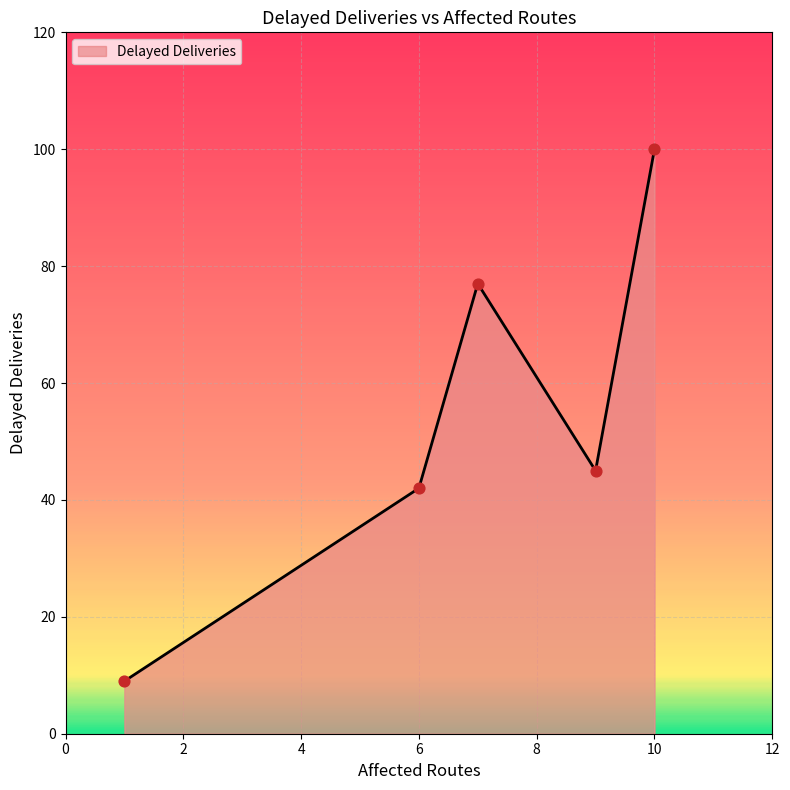

What is the maximum value shown in the chart?

100